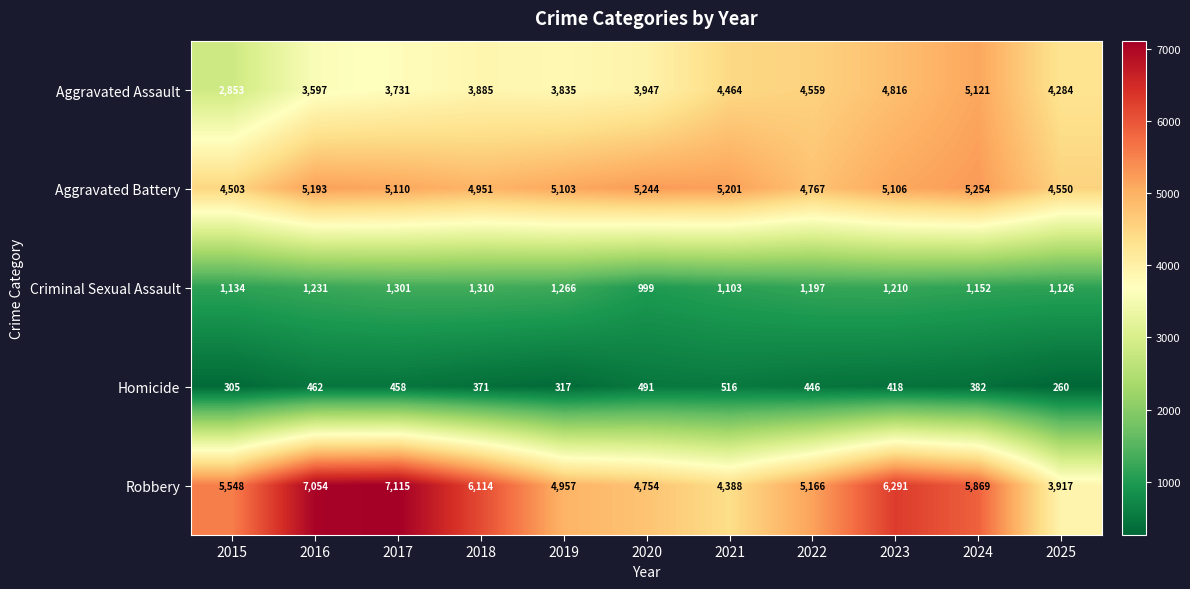

List the labels in order of Aggravated Assault value, largest first.

2024, 2023, 2022, 2021, 2025, 2020, 2018, 2019, 2017, 2016, 2015